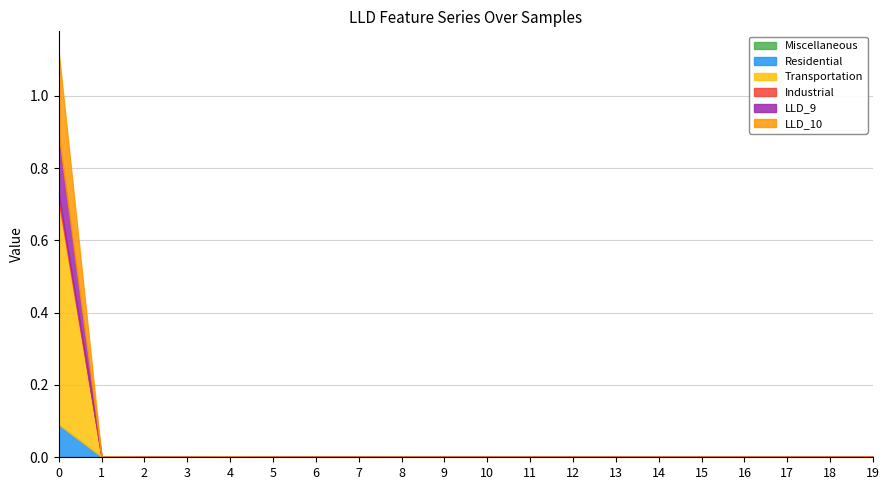

Which has a higher value, 11 or 2?

11